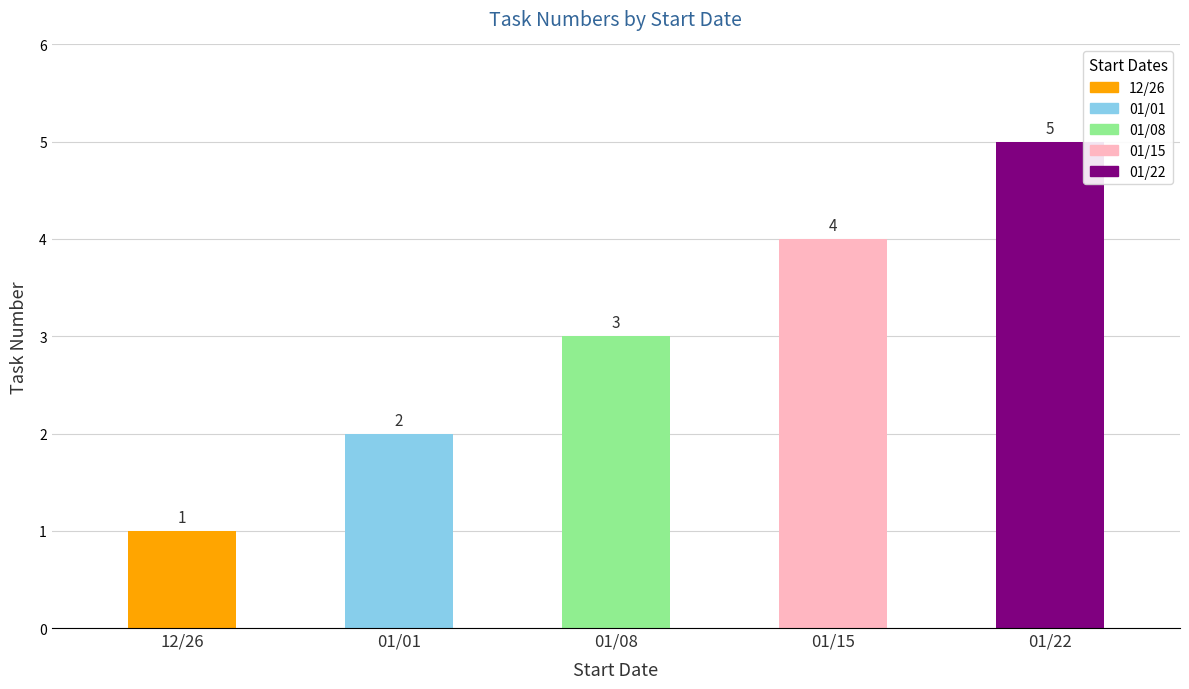

Count the number of data series in this chart.

1